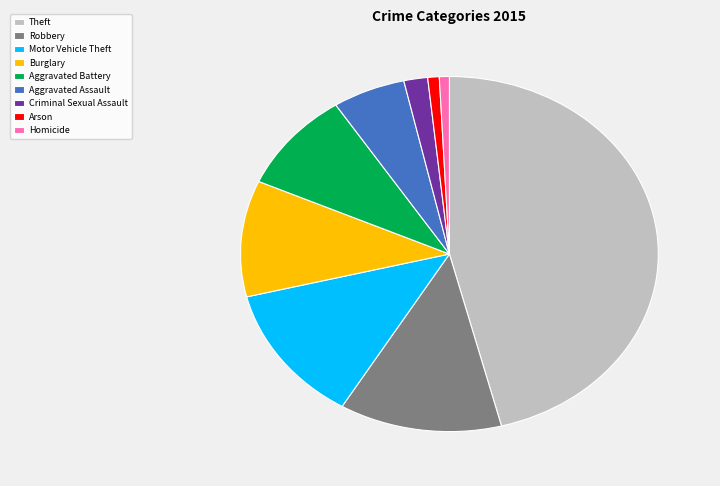

Approximately how many times larger is the value at Theft compared to Motor Vehicle Theft?

3.7